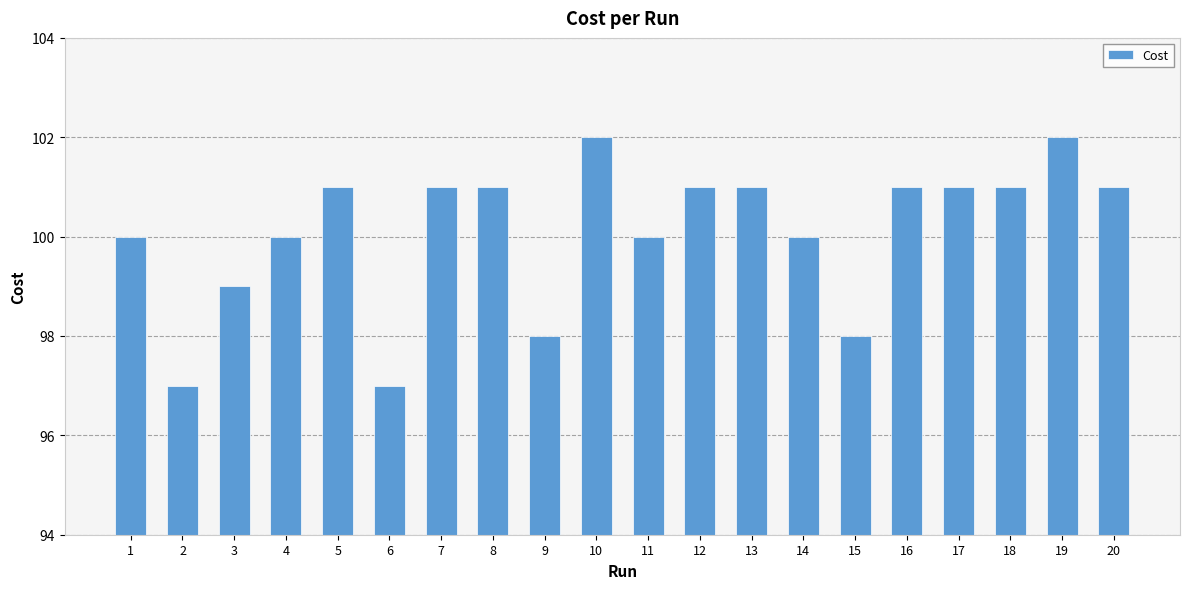

Reading left to right, list all the values displayed in this chart.

1=100.0	2=97.0	3=99.0	4=100.0	5=101.0	6=97.0	7=101.0	8=101.0	9=98.0	10=102.0	11=100.0	12=101.0	13=101.0	14=100.0	15=98.0	16=101.0	17=101.0	18=101.0	19=102.0	20=101.0